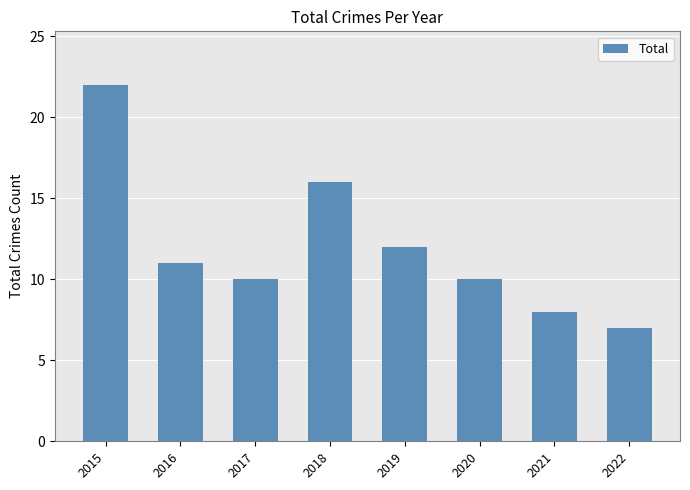

What is the difference between the maximum and minimum values?

15